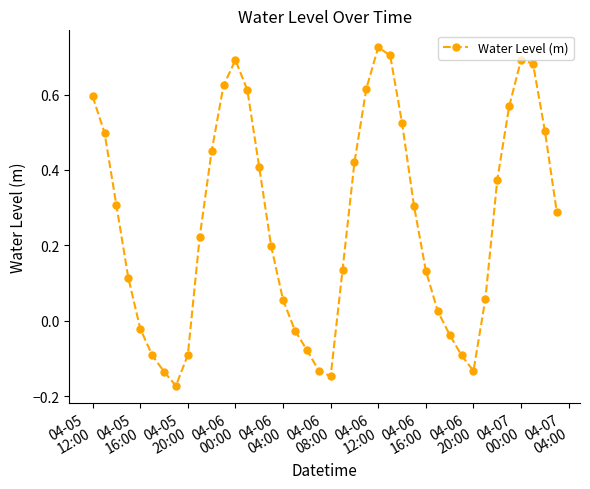

What is the difference between the maximum and minimum values?

0.9